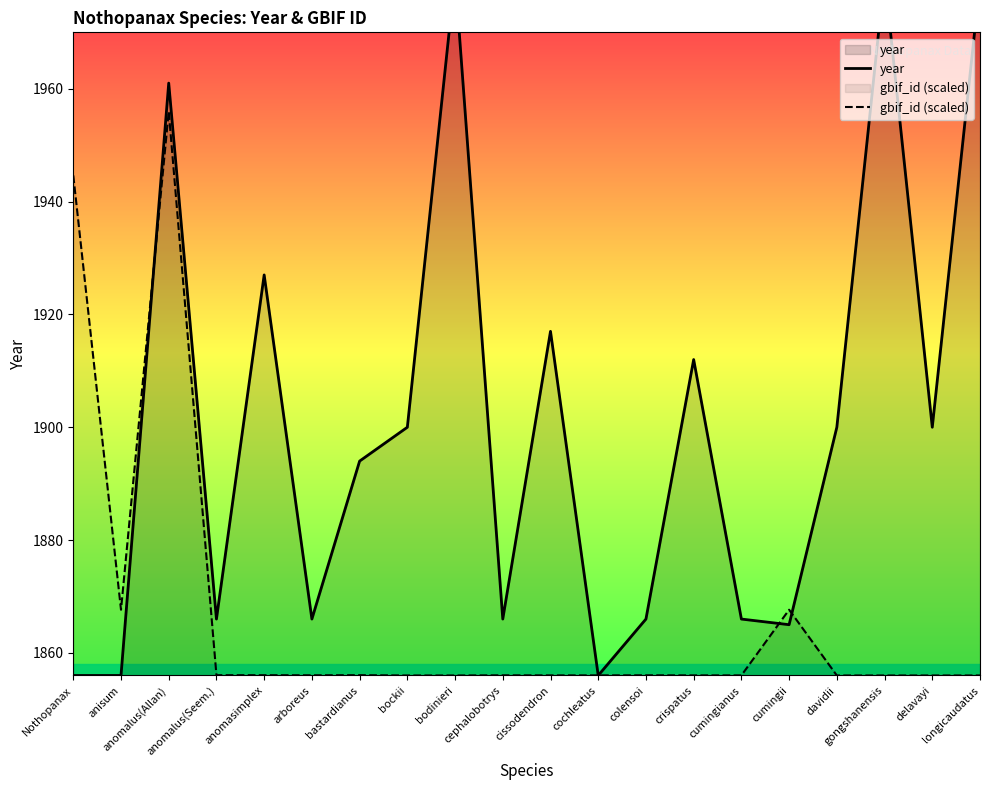

List the series in order of their overall mean, lowest first.

gbif_id (scaled), year